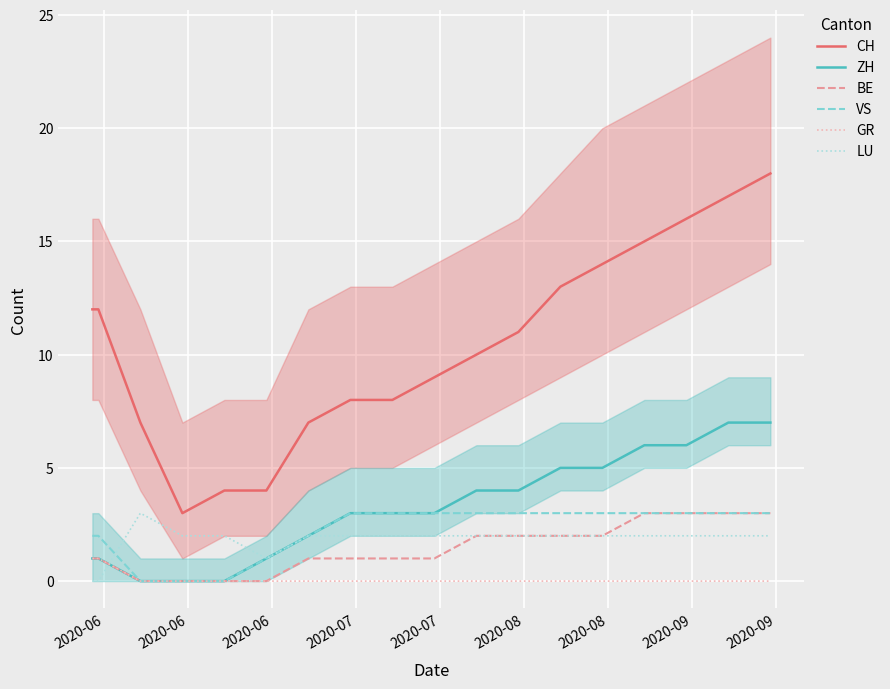

True or false: CH and GR intersect in this chart.

False